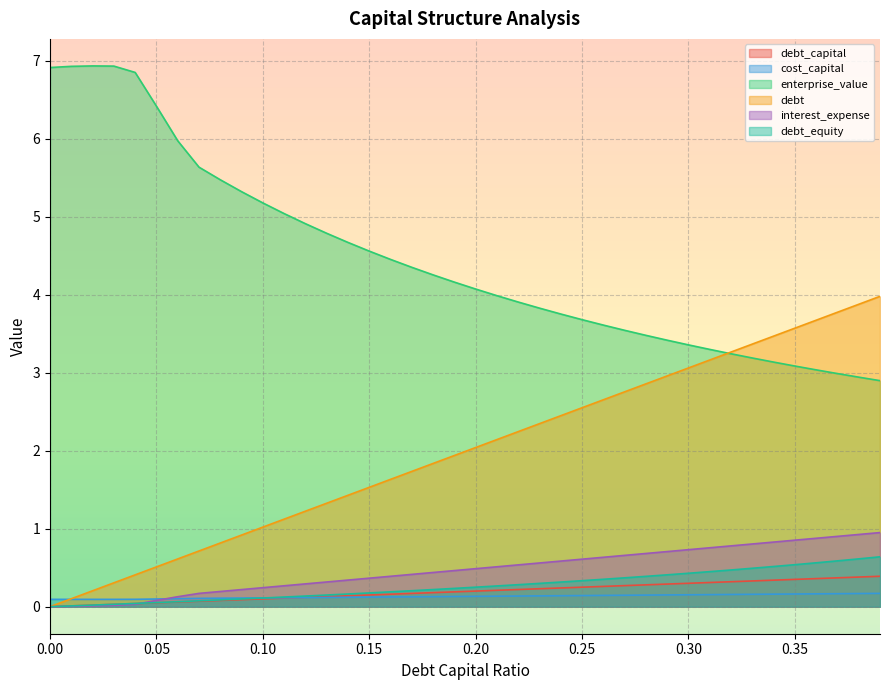

In enterprise_value, how many points are higher than both neighbors (excluding endpoints)?

1